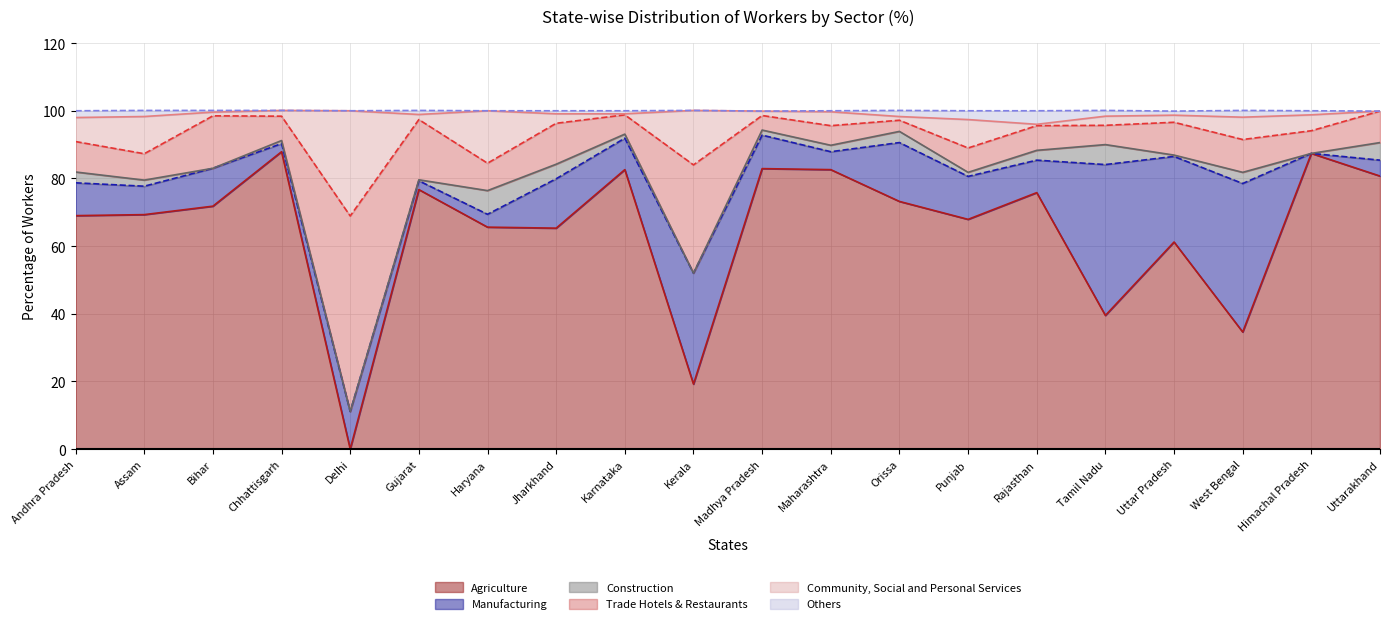

Between Karnataka and Orissa, which series saw the biggest shift?

Agriculture